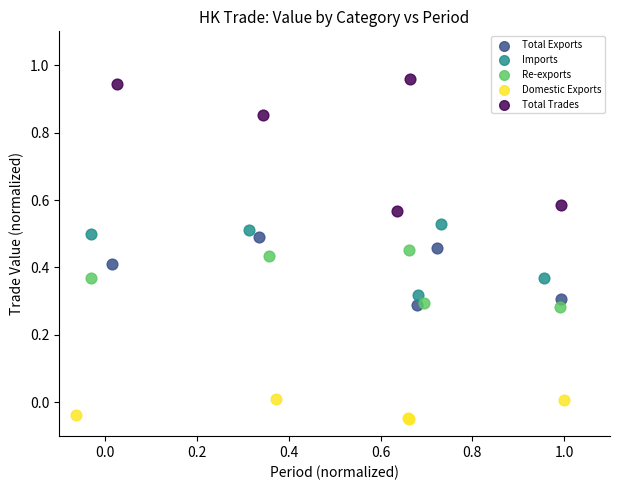

Which series reaches the minimum Y coordinate?

Domestic Exports